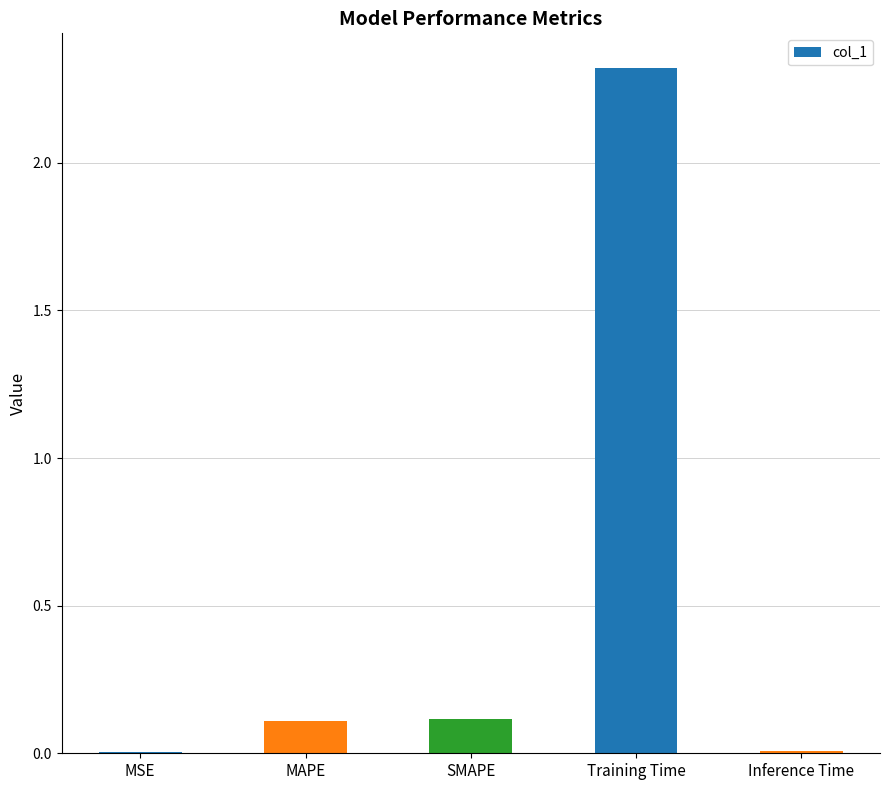

Are the bars grouped side by side (vs. stacked)?

No